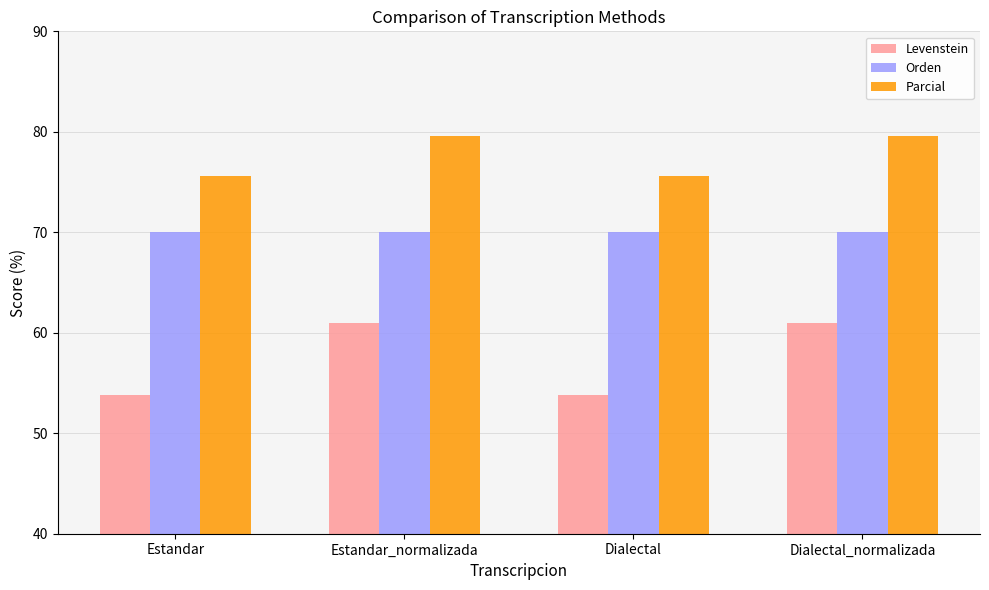

What is the label of the 4th bar from the left?

Dialectal_normalizada